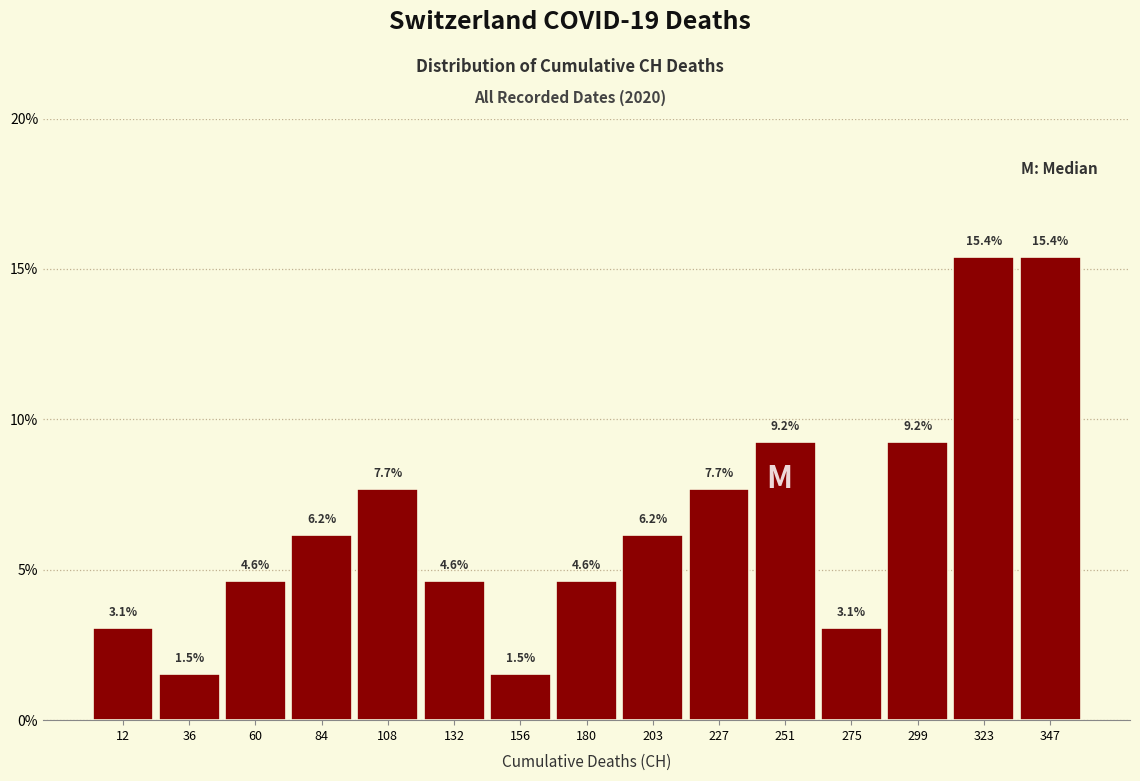

Reading left to right, transcribe this chart: for each bar, give the range it covers on the x-axis and its height. The bar edges are not printed on the chart, so give them approximately, as read against the axis.

0 to 25: 3.1
25 to 50: 1.5
50 to 70: 4.6
70 to 95: 6.2
95 to 120: 7.7
120 to 145: 4.6
145 to 170: 1.5
170 to 190: 4.6
190 to 215: 6.2
215 to 240: 7.7
240 to 265: 9.2
265 to 285: 3.1
285 to 310: 9.2
310 to 335: 15.4
335 to 360: 15.4